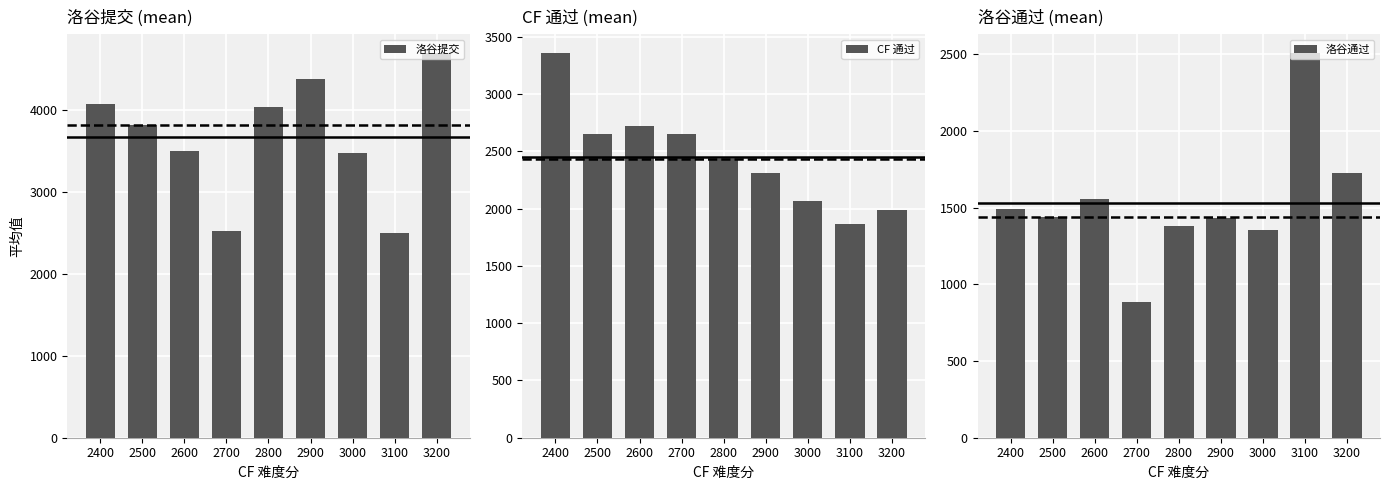

Which category has the lowest value across all series?

2700